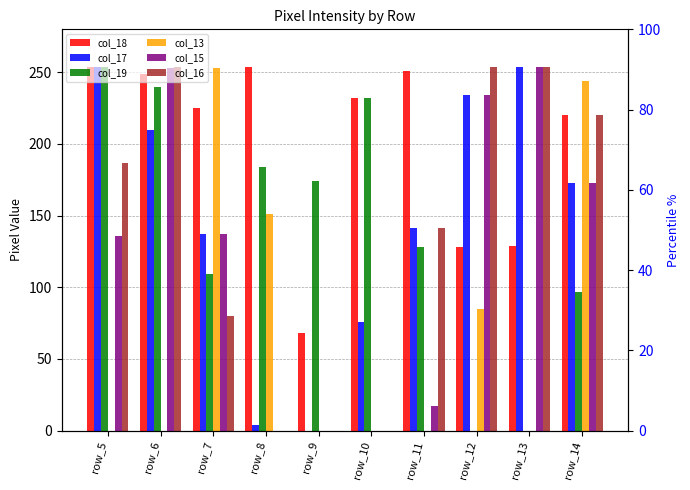

Rank the series by their maximum value, from lowest to highest.

col_13, col_18, col_17, col_19, col_15, col_16